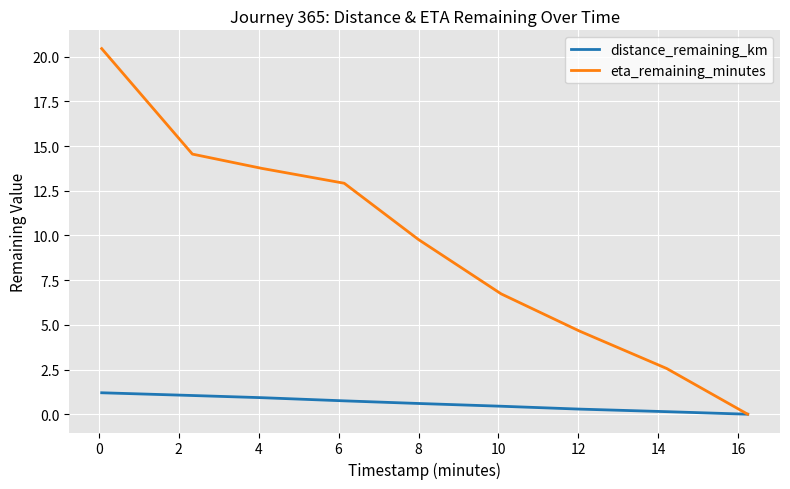

What is the highest value of the distance_remaining_km series?

1.2